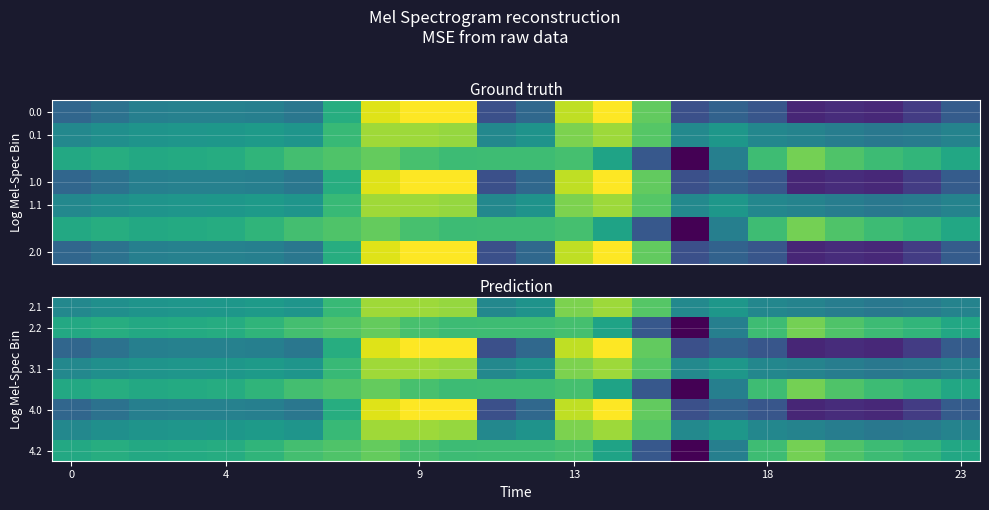

What is the spread (max minus min) of values at 20?

162.7